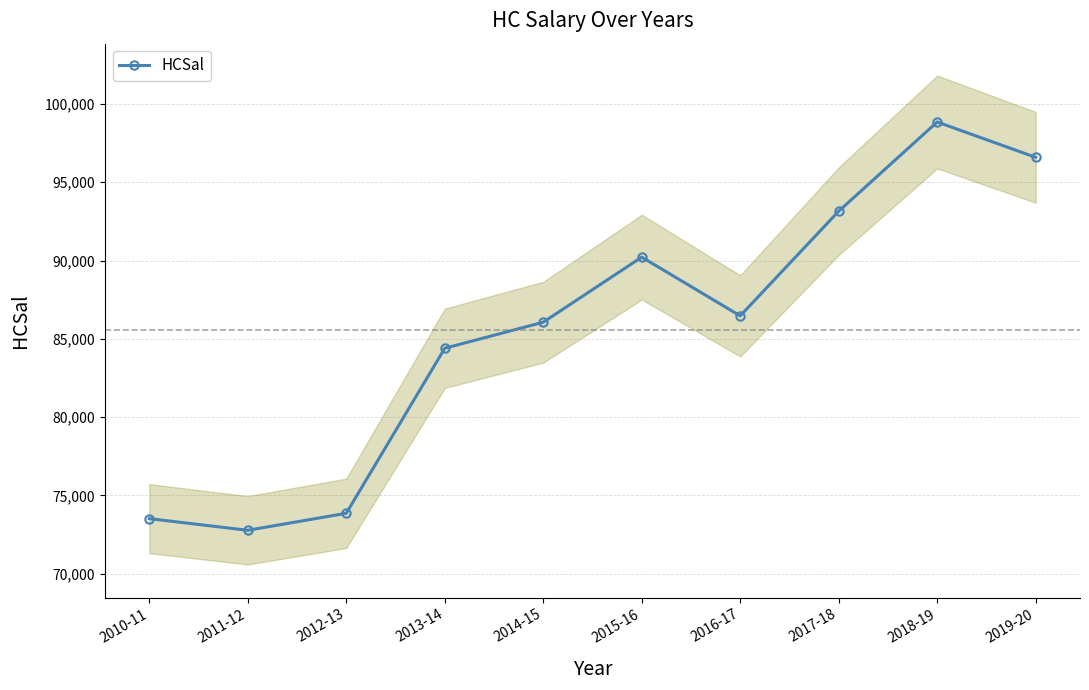

At which category does the data reach its first local peak?

2015-16